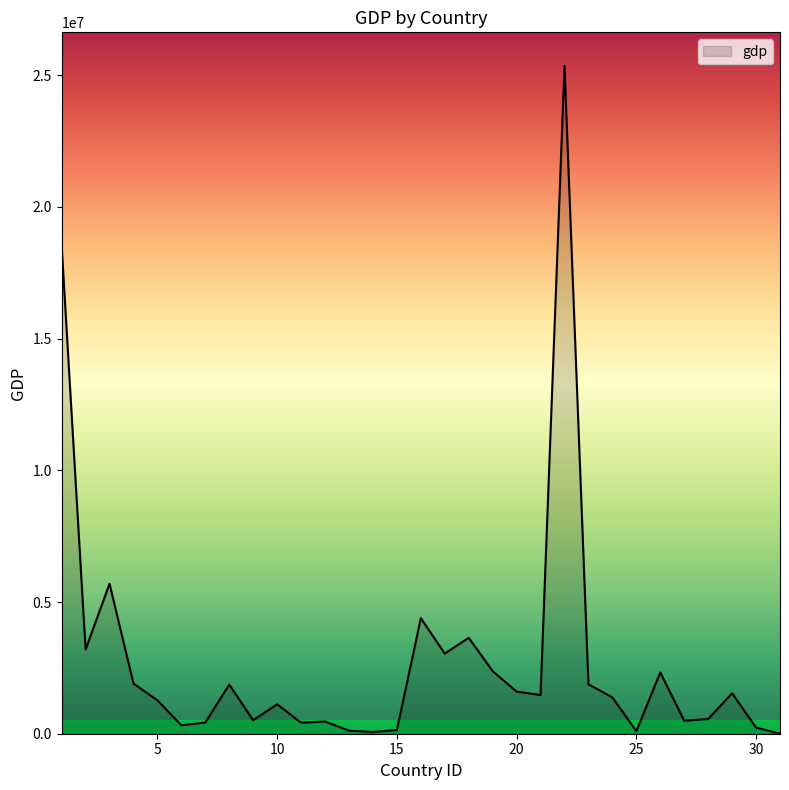

What is the difference between the maximum and minimum values?

25357500